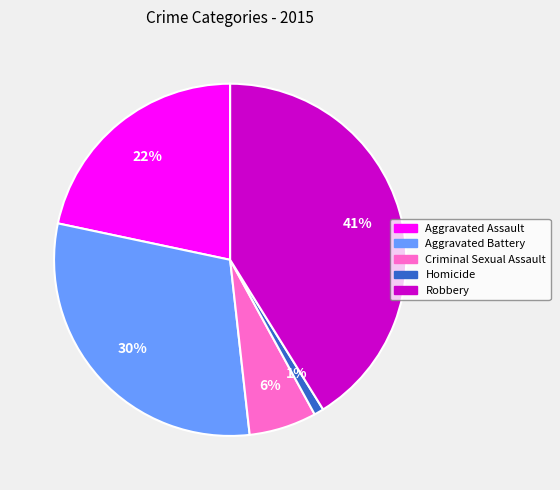

Does any single category account for the majority?

No